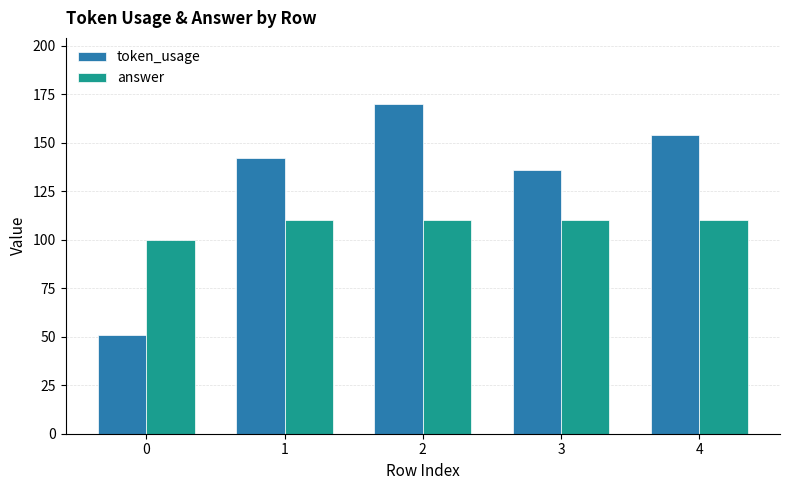

The value of answer at 2 is 110. True or false?

True